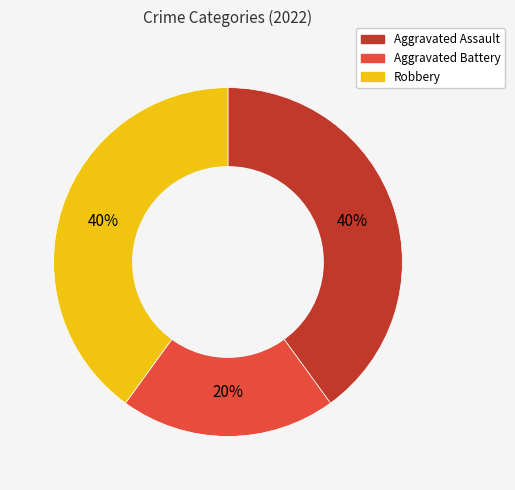

Combined, do Aggravated Battery and Robbery account for over 50%?

Yes